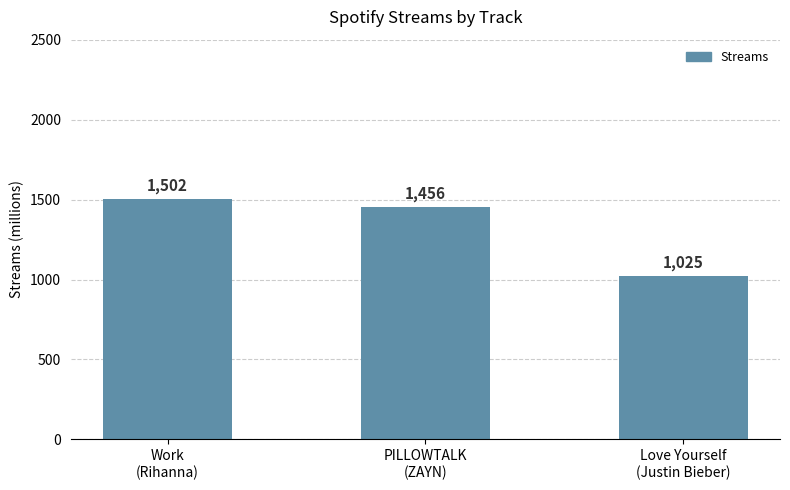

Reading left to right, list all the values displayed in this chart.

Work
(Rihanna)=1502	PILLOWTALK
(ZAYN)=1456	Love Yourself
(Justin Bieber)=1025